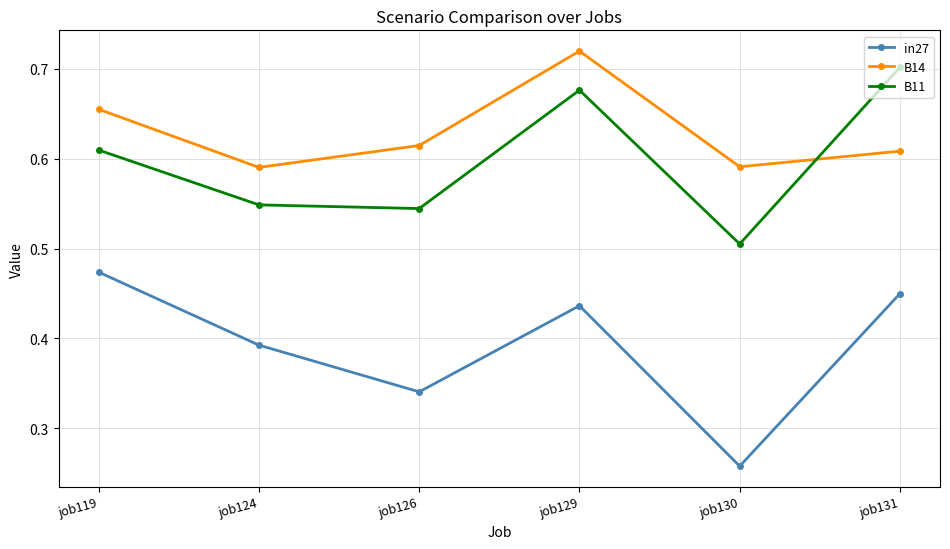

Rank the series by their maximum value, from highest to lowest.

B14, B11, in27